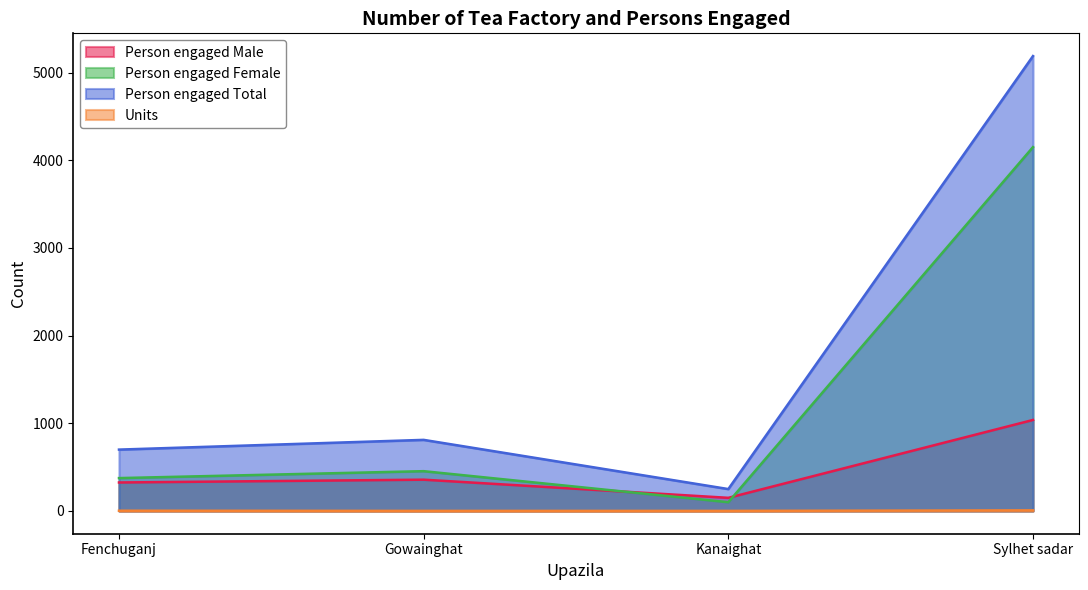

What is the label of the 4th point from the left?

Sylhet sadar